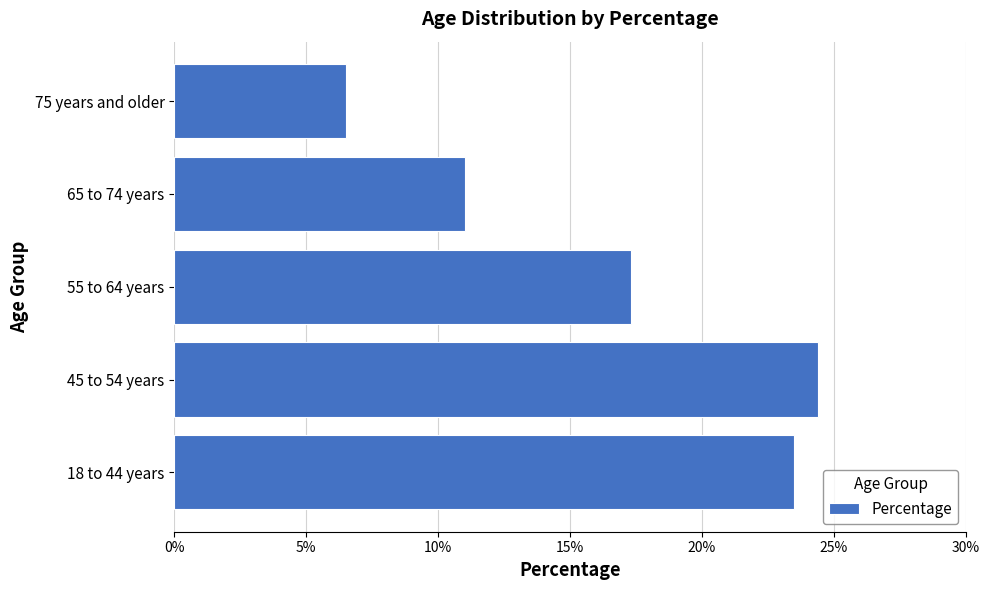

What is the difference between the values at 18 to 44 years and 45 to 54 years?

0.9